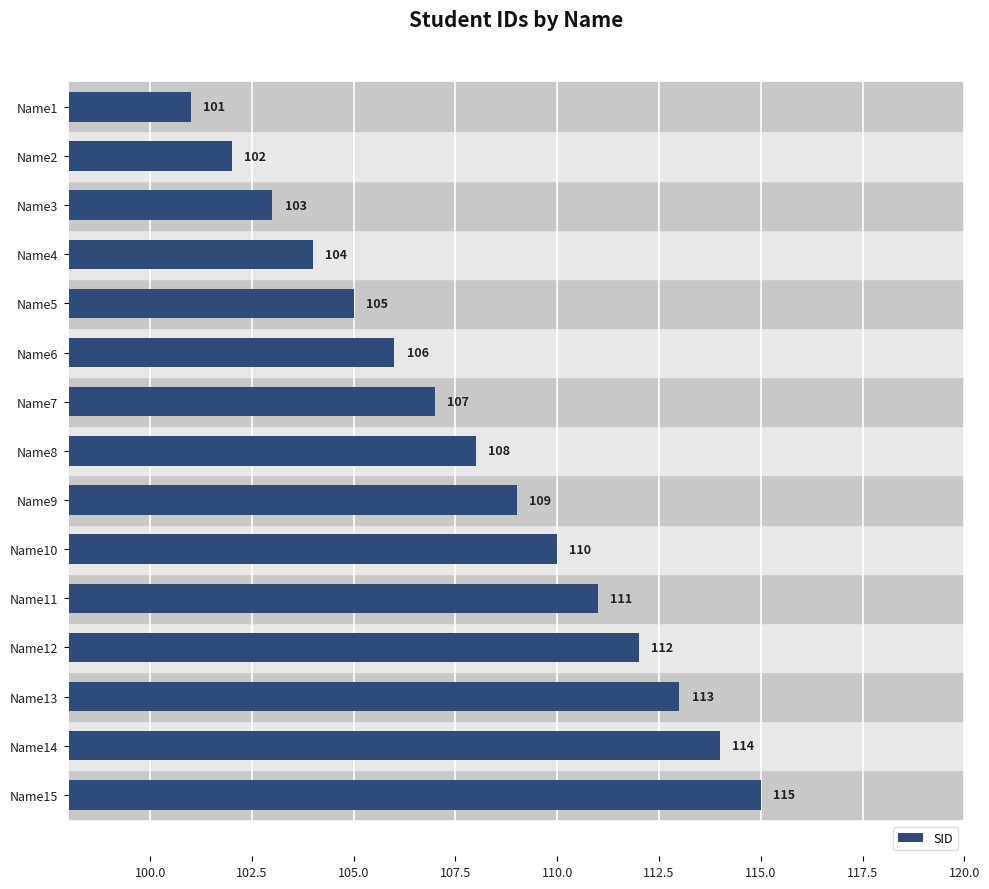

The value at Name2 is 102. True or false?

True